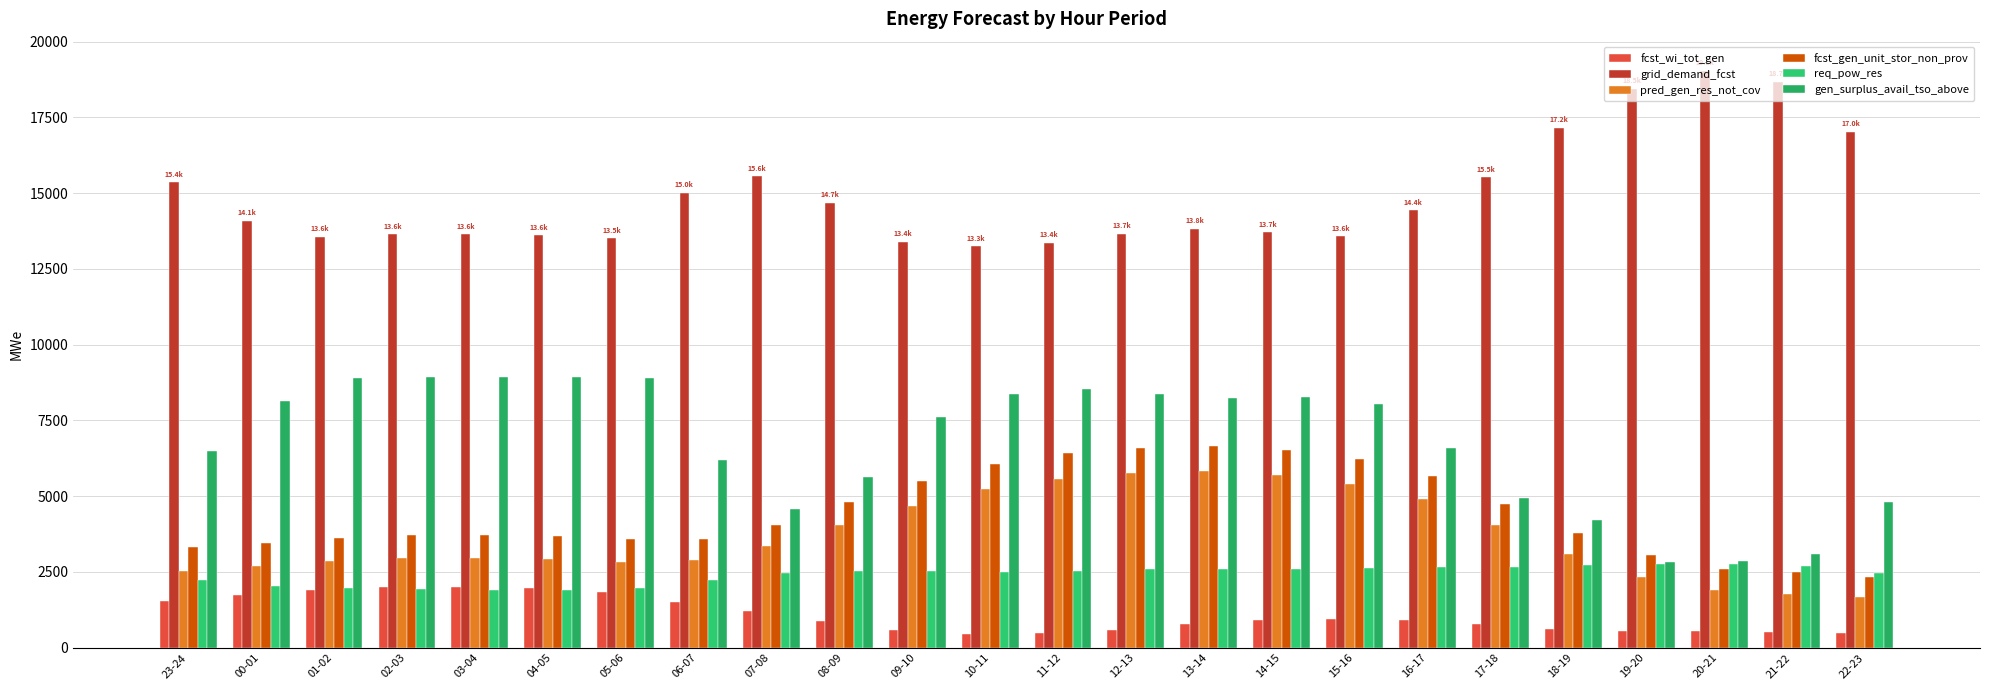

Reading left to right, transcribe all the data shown in this chart.

fcst_wi_tot_gen: 1551	1729	1898	2006	2020	1977	1836	1525	1217	876	571	442	470	598	767	913	951	916	776	604	554	540	503	502
grid_demand_fcst: 15360	14094	13555	13639	13649	13607	13513	15022	15556	14693	13398	13253	13373	13660	13834	13707	13577	14437	15534	17158	18456	19050	18674	17020
pred_gen_res_not_cov: 2544	2708	2848	2946	2958	2915	2821	2898	3358	4063	4691	5240	5566	5757	5825	5697	5391	4893	4045	3089	2332	1905	1785	1673
fcst_gen_unit_stor_non_prov: 3330	3466	3626	3710	3721	3678	3585	3595	4055	4804	5503	6078	6411	6597	6660	6532	6218	5652	4751	3784	3071	2613	2490	2338
req_pow_res: 2248	2048	1969	1923	1921	1921	1972	2238	2454	2534	2539	2497	2544	2599	2615	2585	2627	2652	2659	2718	2753	2754	2686	2455
gen_surplus_avail_tso_above: 6488	8128	8901	8948	8950	8950	8899	6211	4576	5622	7612	8374	8539	8383	8256	8285	8058	6607	4944	4209	2834	2871	3080	4815